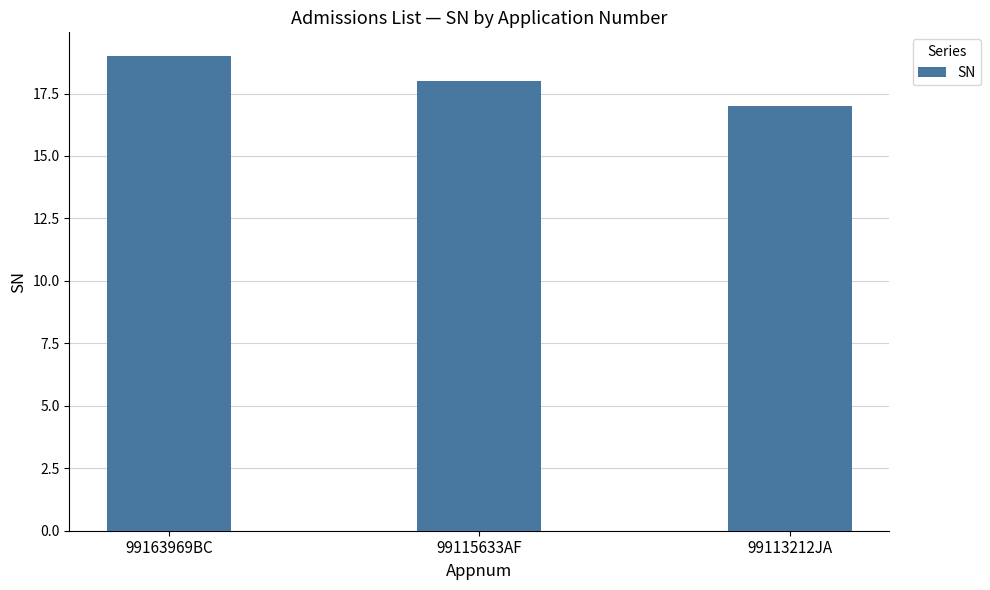

Where does the data first go above 18?

99163969BC